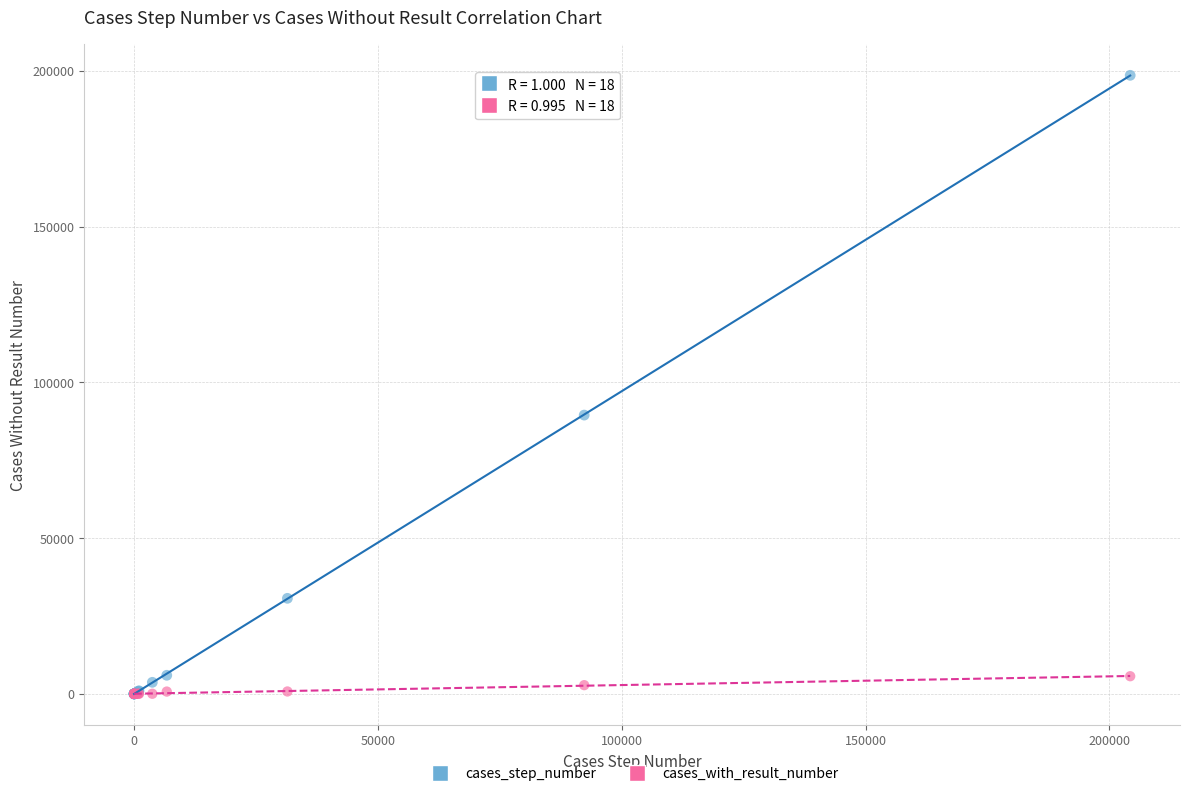

Across all series, what Y value is closest to 99291?

89500